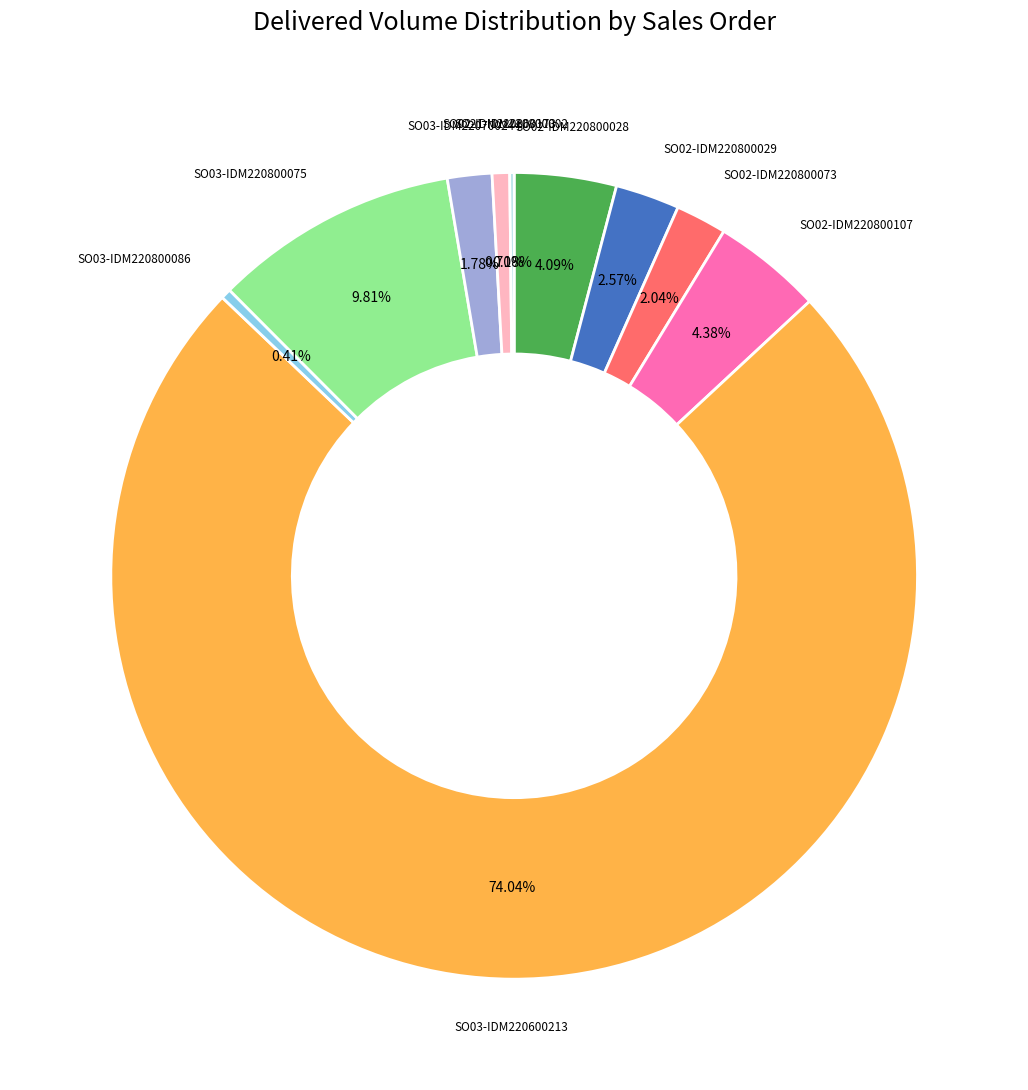

Is the sum of SO02-IDM220800029 and SO02-IDM220800073 greater than half?

No